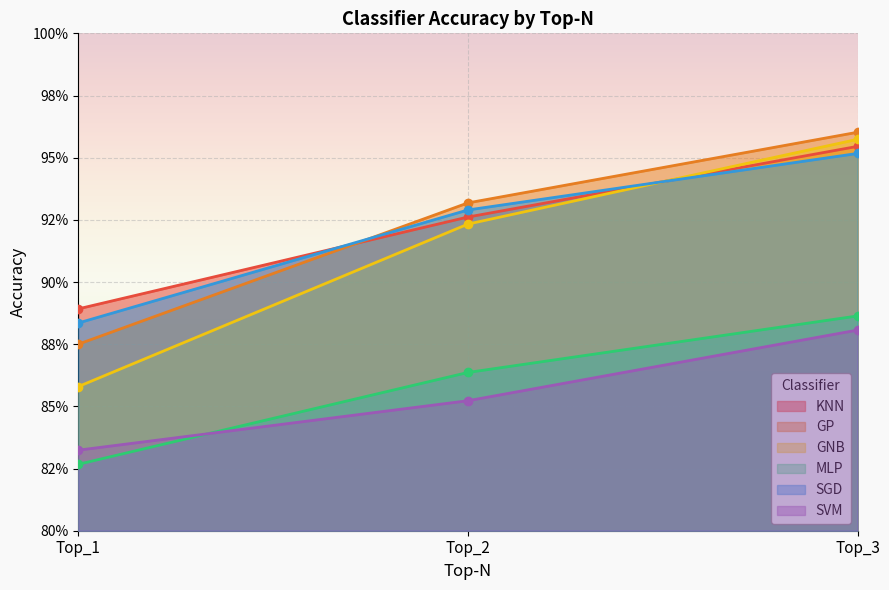

What is the value of the GNB point at the 2nd from the left?

0.9